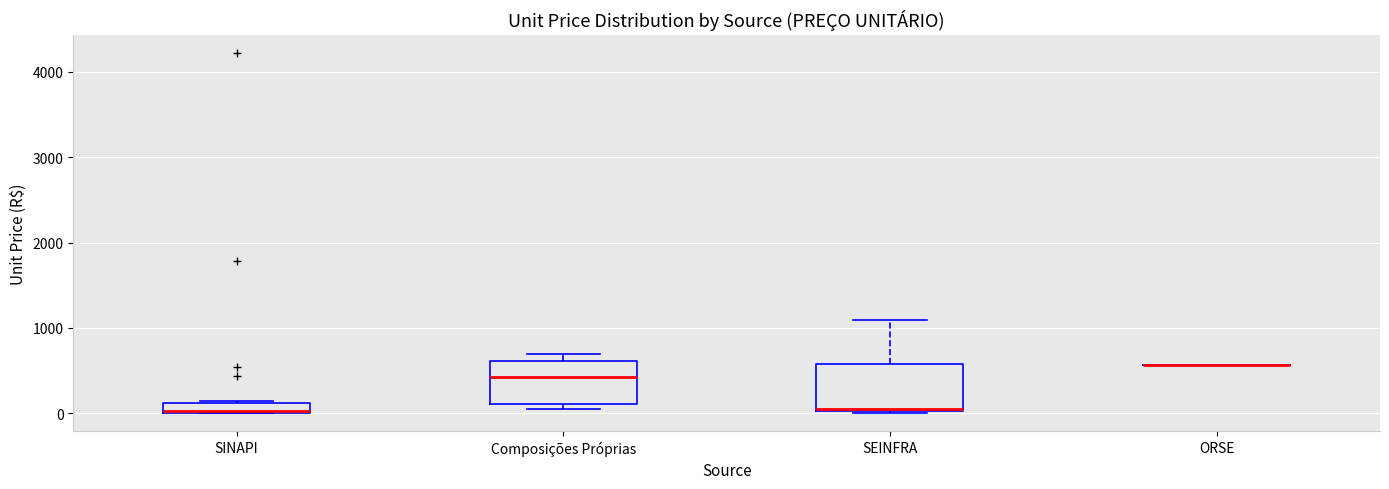

Where does the median line of the box for Composições Próprias sit on the y-axis? The values are not printed on the chart, so give them approximately, as read against the axis.

400